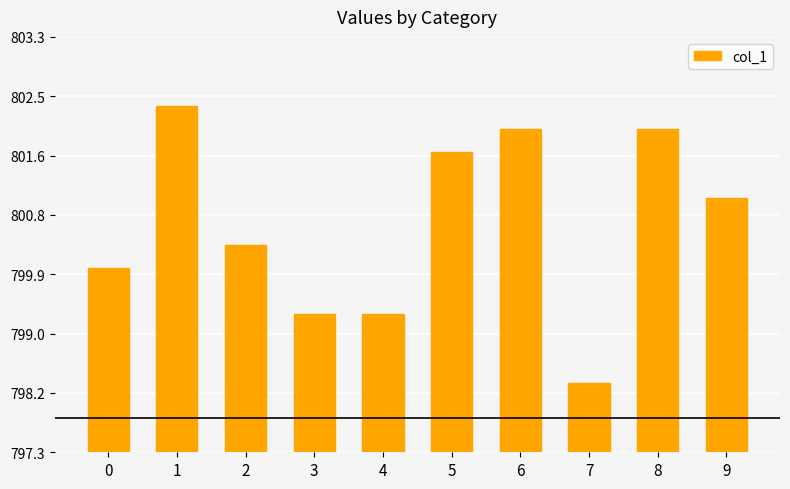

The value at 4 is 271.3. True or false?

False